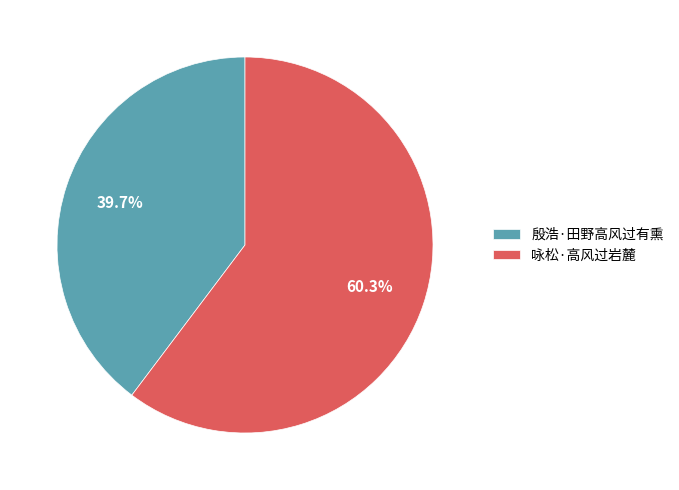

Between 咏松·高风过岩麓 and 殷浩·田野高风过有熏, which is larger?

咏松·高风过岩麓